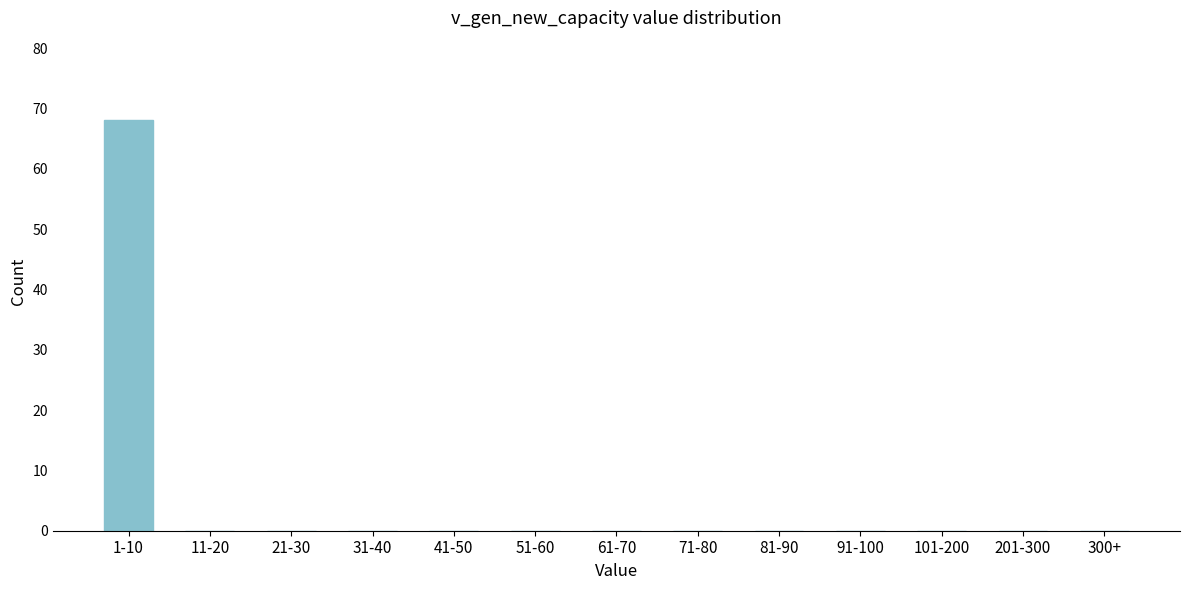

Reading left to right, list all the values displayed in this chart.

1-10=68	11-20=0	21-30=0	31-40=0	41-50=0	51-60=0	61-70=0	71-80=0	81-90=0	91-100=0	101-200=0	201-300=0	300+=0